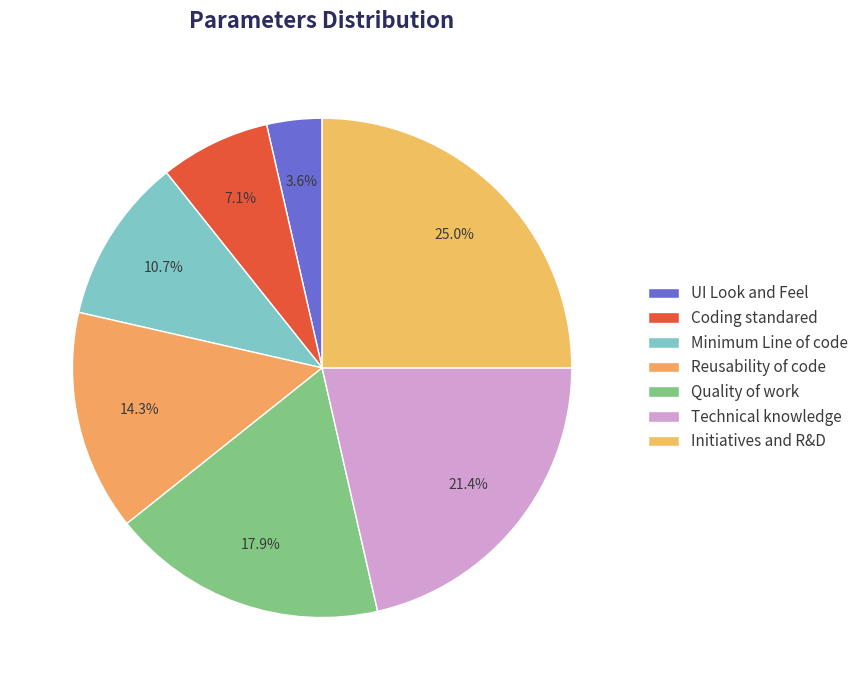

How many segments does this pie chart have?

7